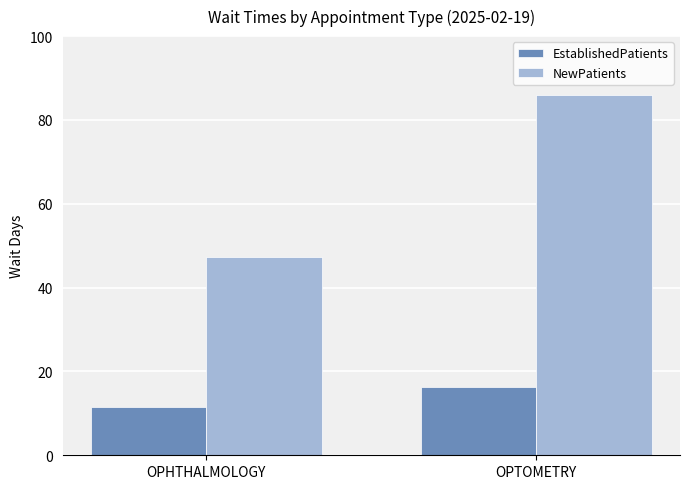

What value does the EstablishedPatients series have at OPHTHALMOLOGY?

11.6